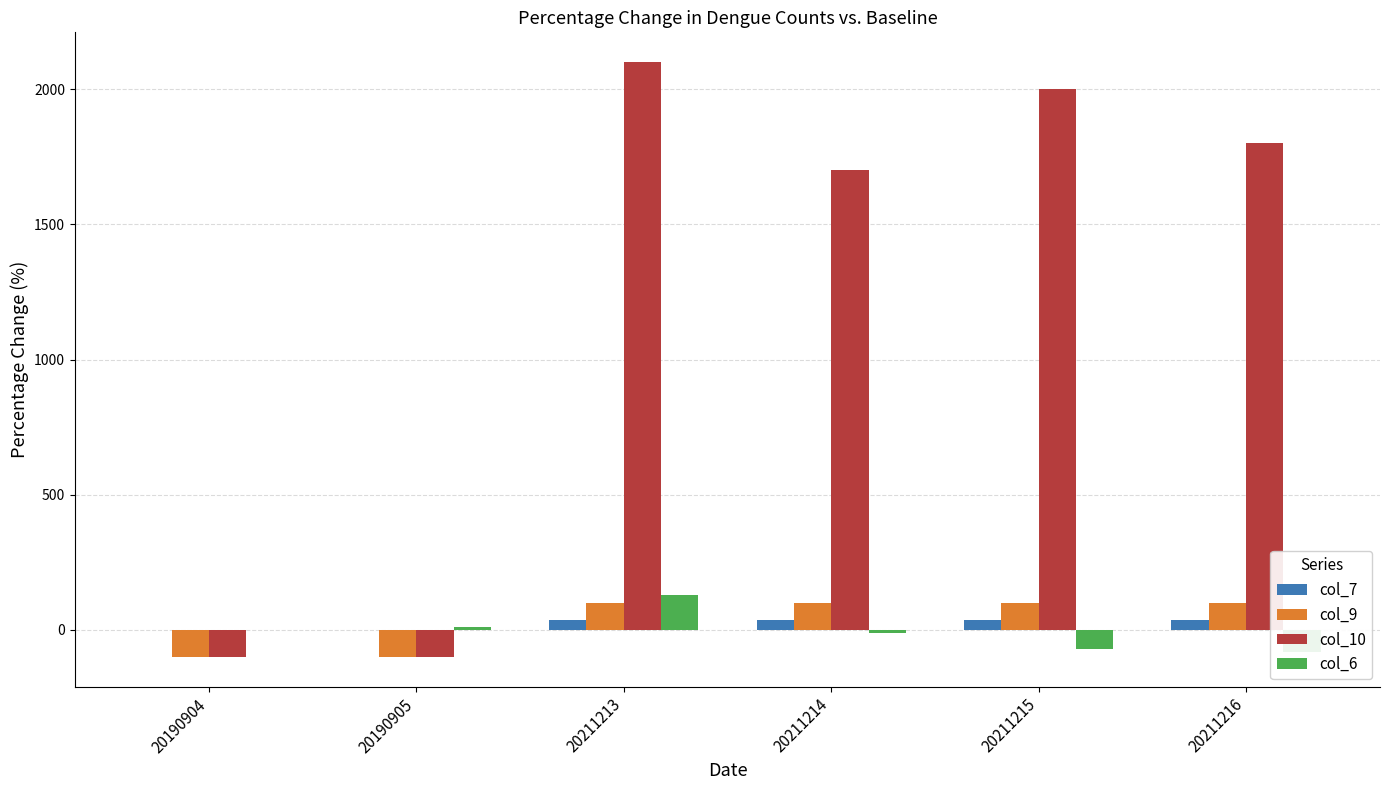

What is the value of the col_6 bar at the 3rd from the left?

130.0